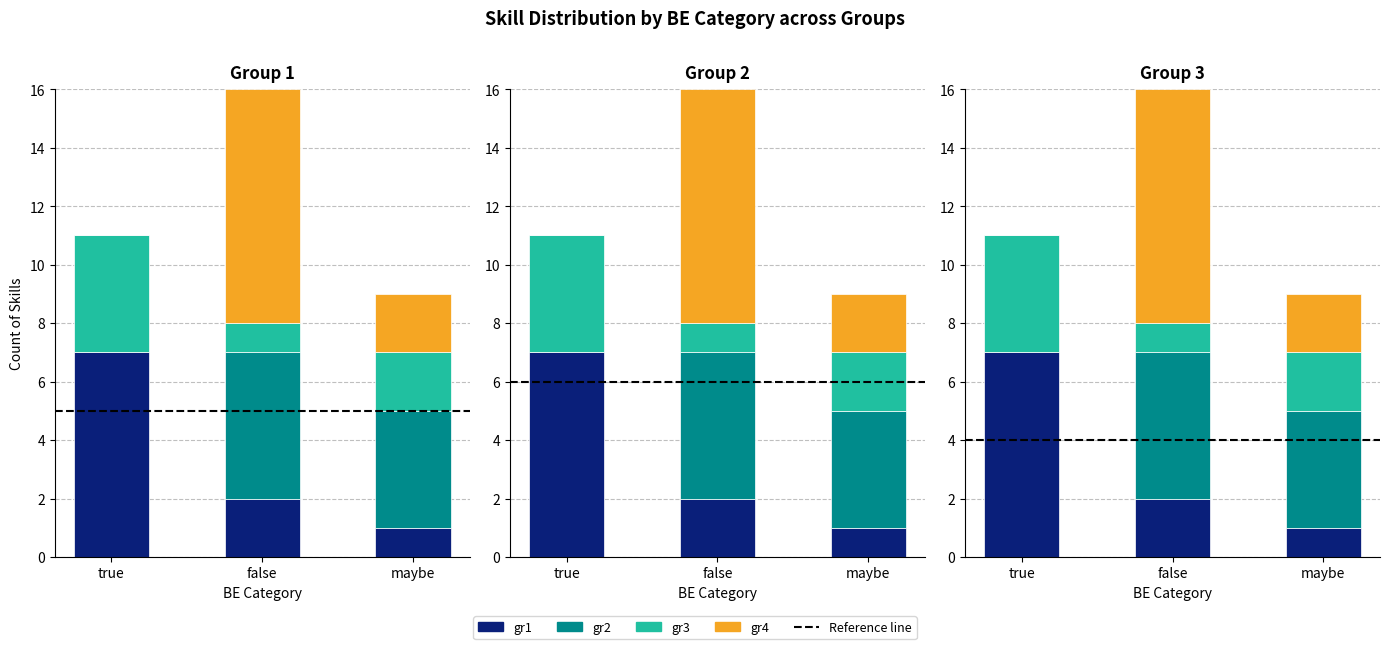

True or false: gr4 has a value of 13 at false.

False